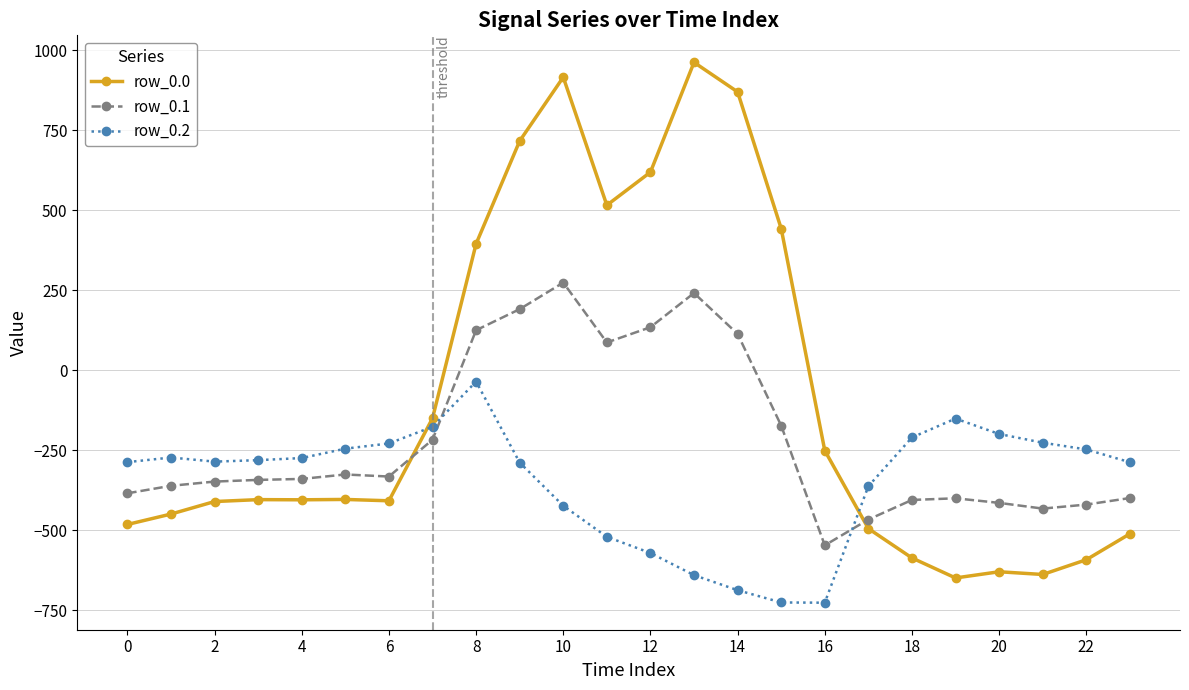

Is this an area chart (filled region under the line)?

No